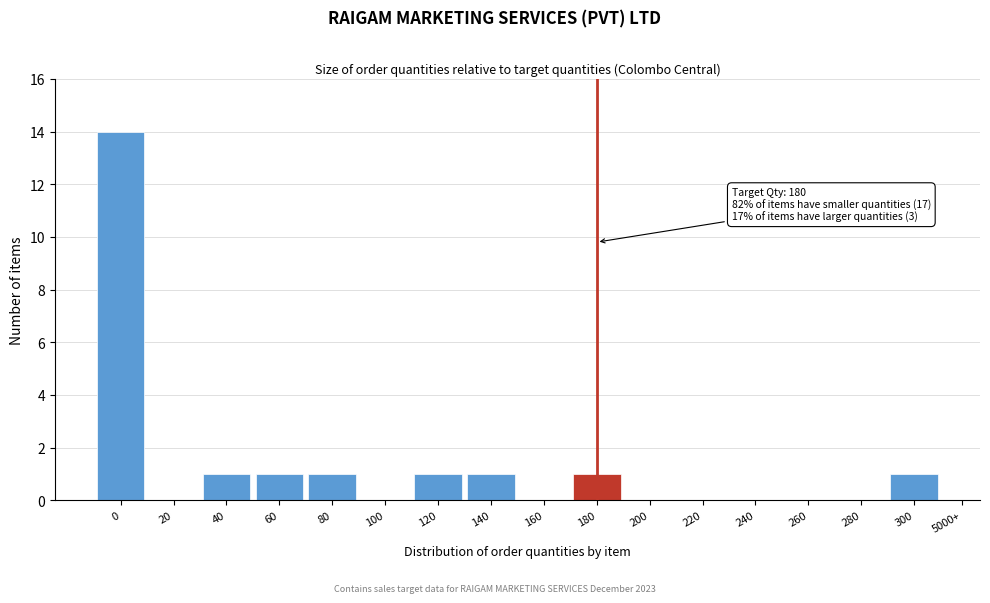

Reading right to left, what are all the values shown in this chart?

300=1	280=0	260=0	240=0	220=0	200=0	180=1	160=0	140=1	120=1	100=0	80=1	60=1	40=1	20=0	0=14